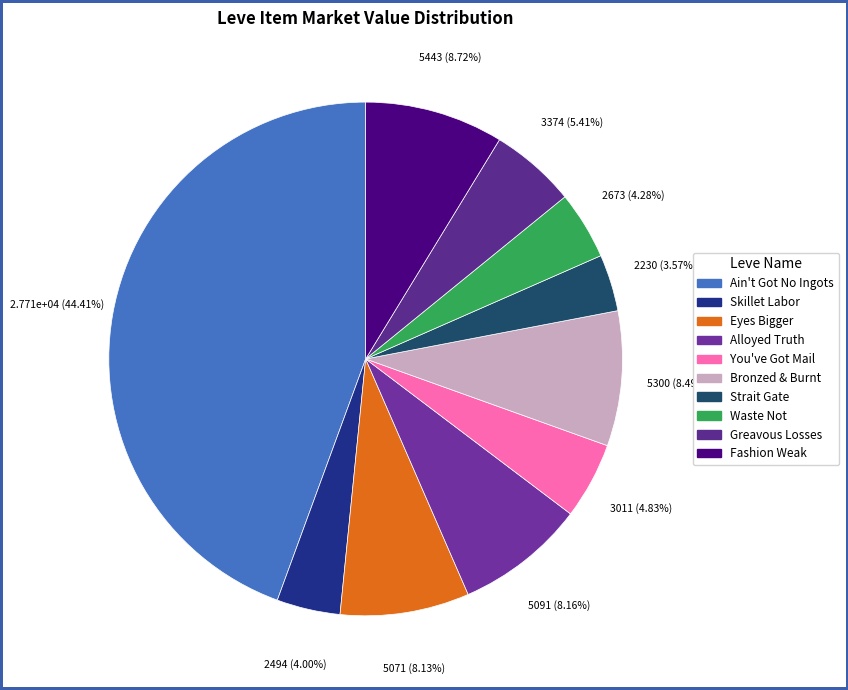

Is there any slice that represents more than half of the pie?

No